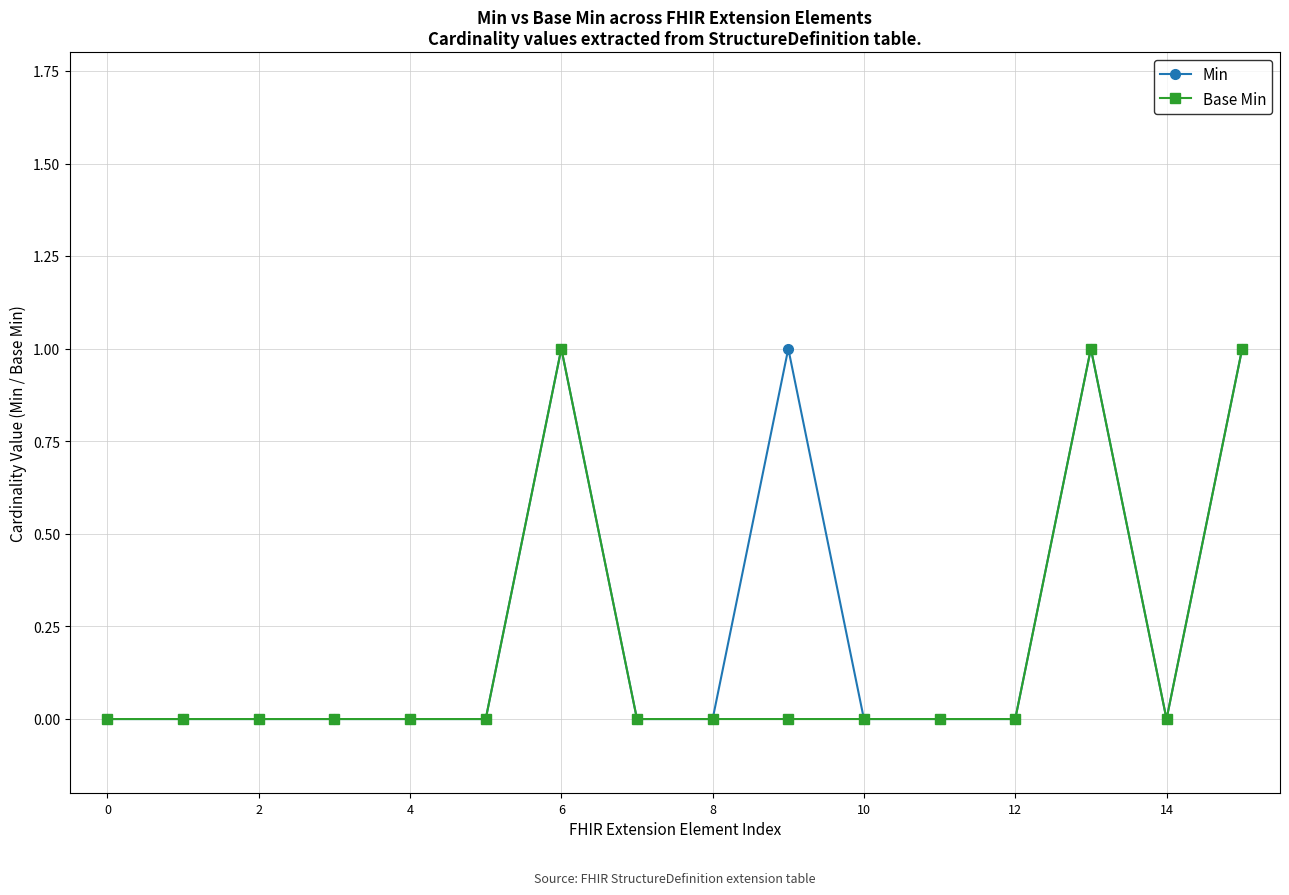

True or false: Min has more than 2 points higher than both neighbors.

True